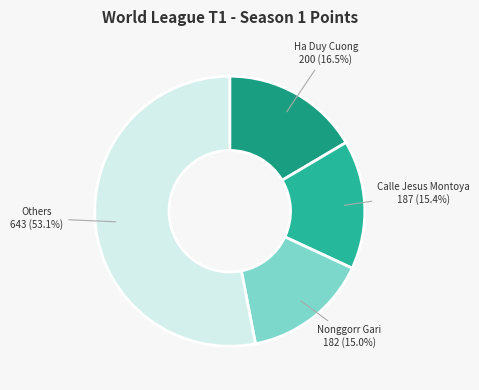

What percentage is NOT represented by Nonggorr Gari?

85.0%